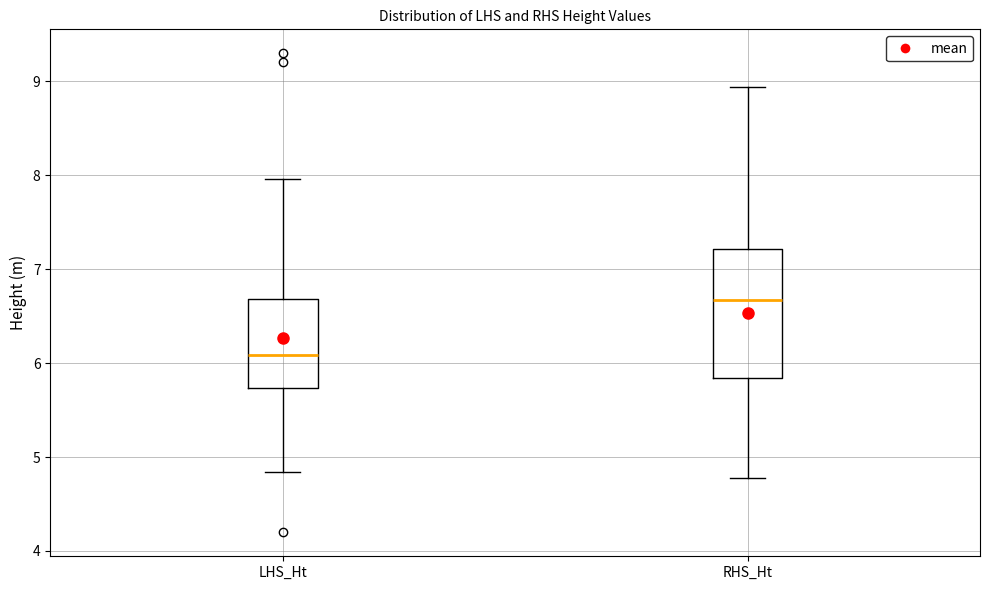

Which box has the lowest median line?

LHS_Ht